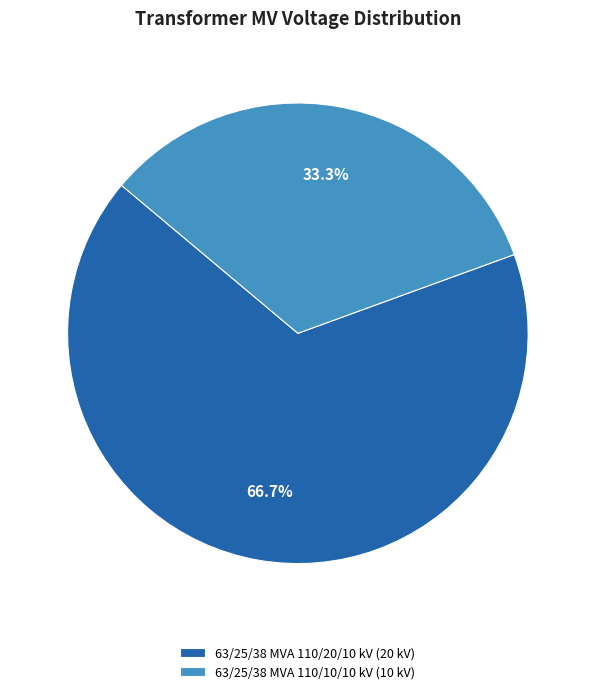

Which slice is the smallest?

63/25/38 MVA 110/10/10 kV